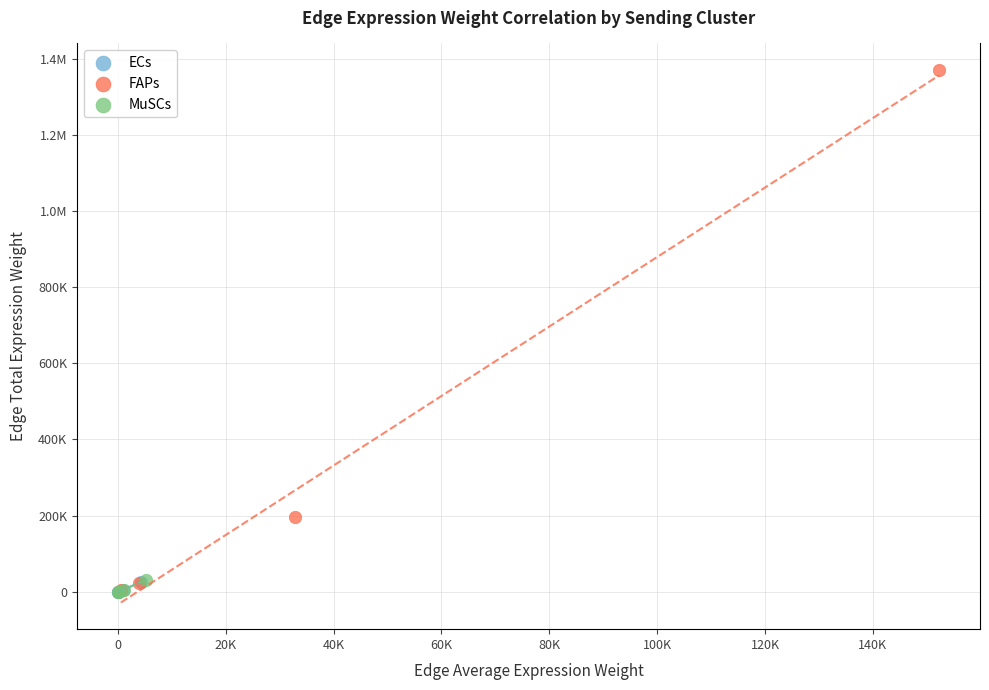

What are all the series names shown in the legend?

ECs, FAPs, MuSCs